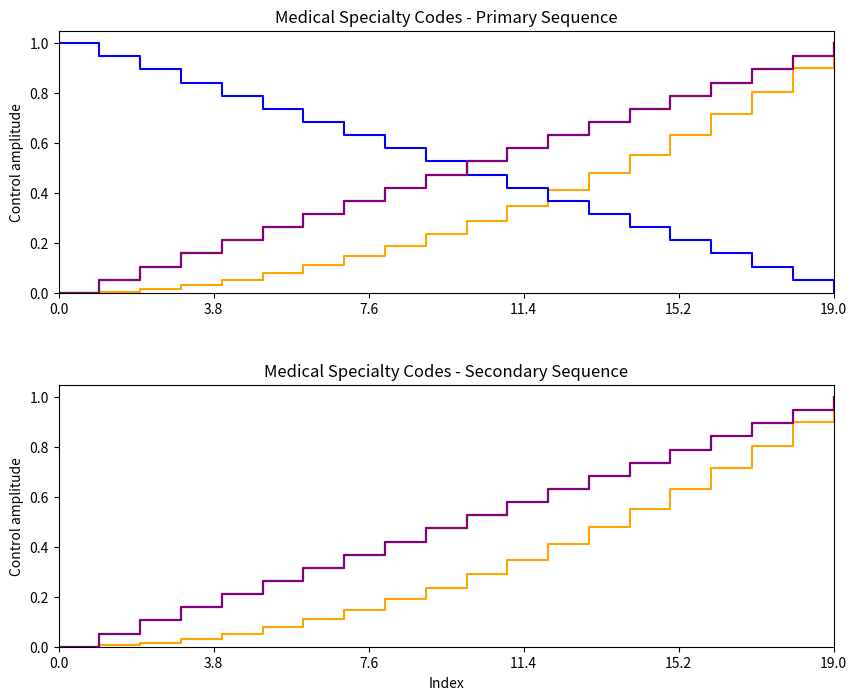

At which label does Level 1 codes (shifted) reach its peak?

19